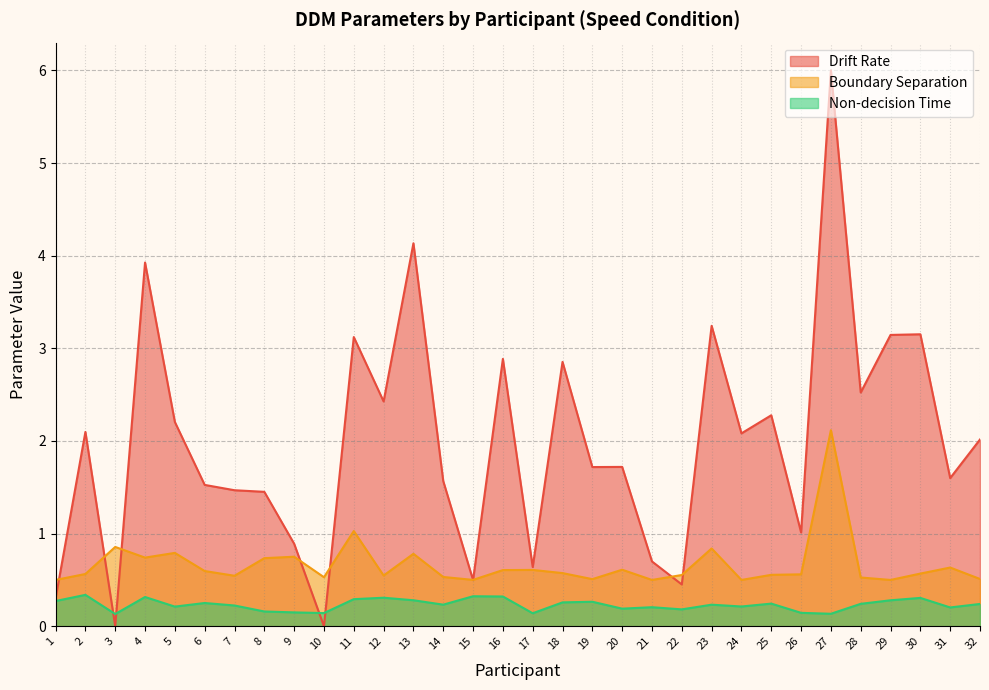

Where is Non-decision Time nearest to the value 0?

3